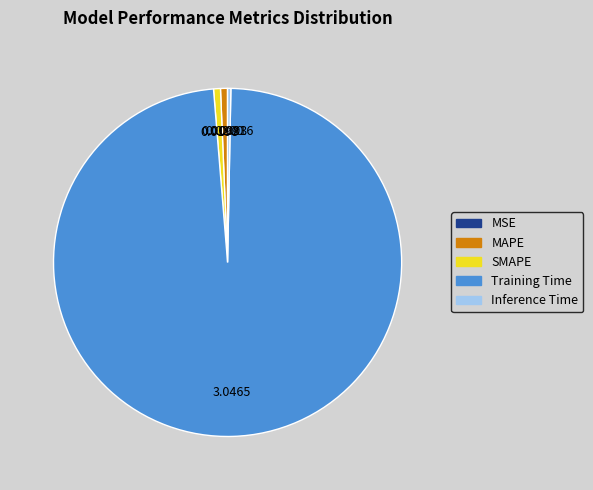

Which slice represents more than half of the pie?

Training Time